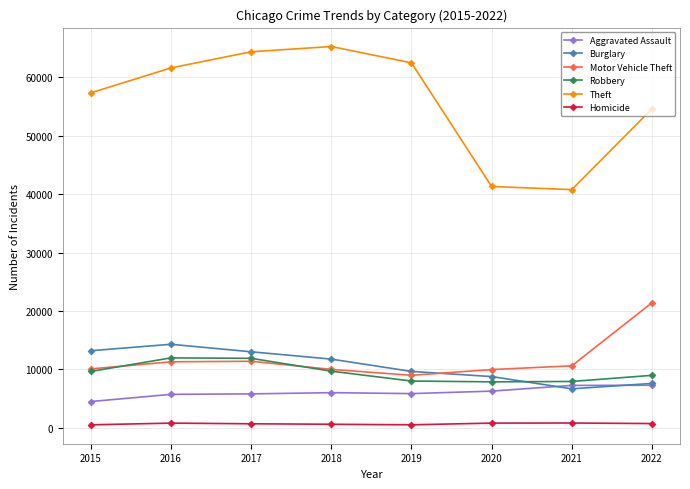

What is the sum of all Robbery values?

75892